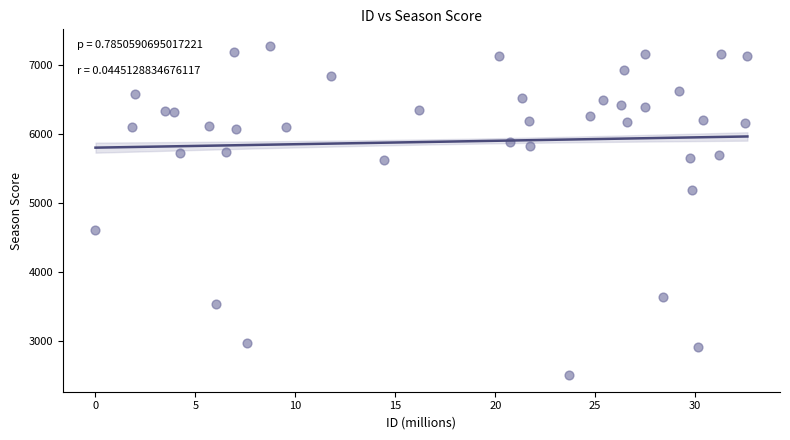

What is the range of Y values (max minus min)?

4781